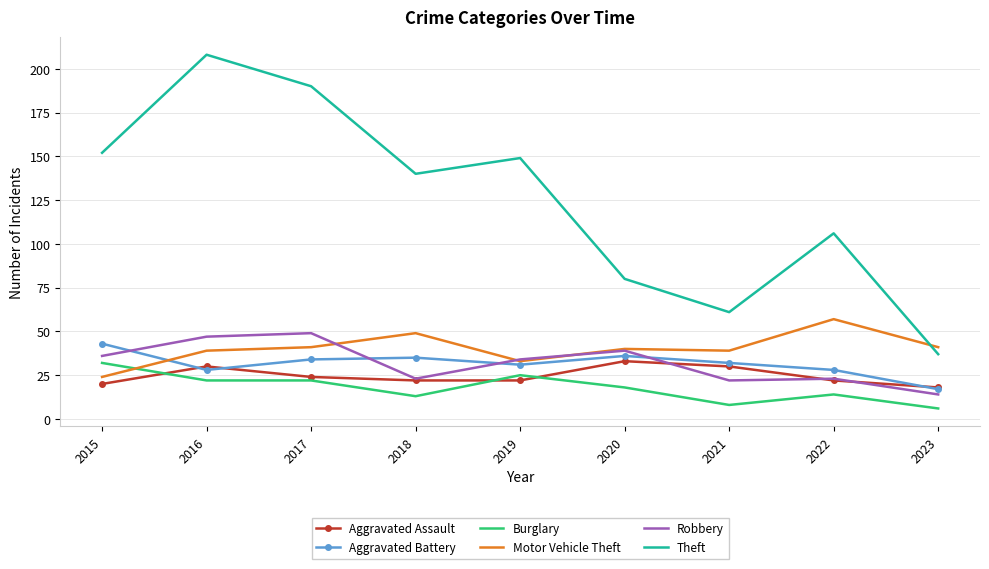

In Aggravated Battery, how many points are lower than both neighbors (excluding endpoints)?

2